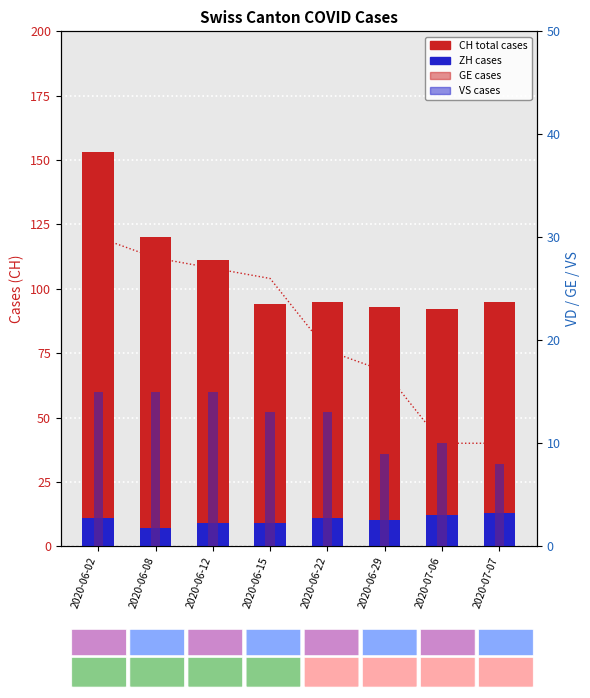

Count the number of data series in this chart.

6